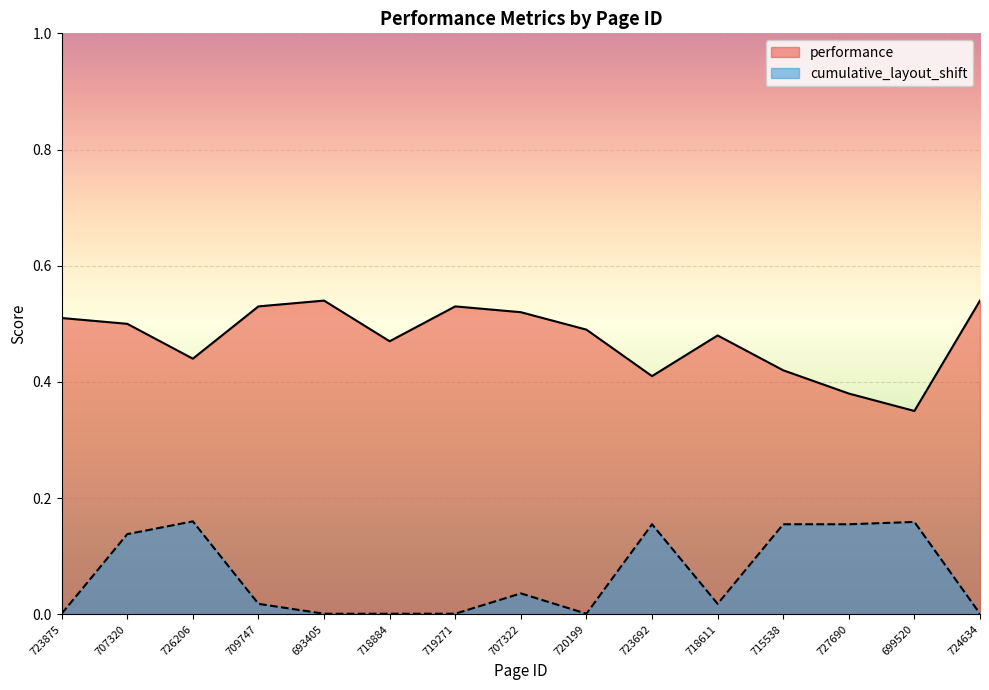

Reading right to left, list all the values displayed in this chart.

performance: 0.5	0.3	0.4	0.4	0.5	0.4	0.5	0.5	0.5	0.5	0.5	0.5	0.4	0.5	0.5
cumulative_layout_shift: 0.0	0.2	0.2	0.2	0.0	0.2	0.0	0.0	0.0	0.0	0.0	0.0	0.2	0.1	0.0